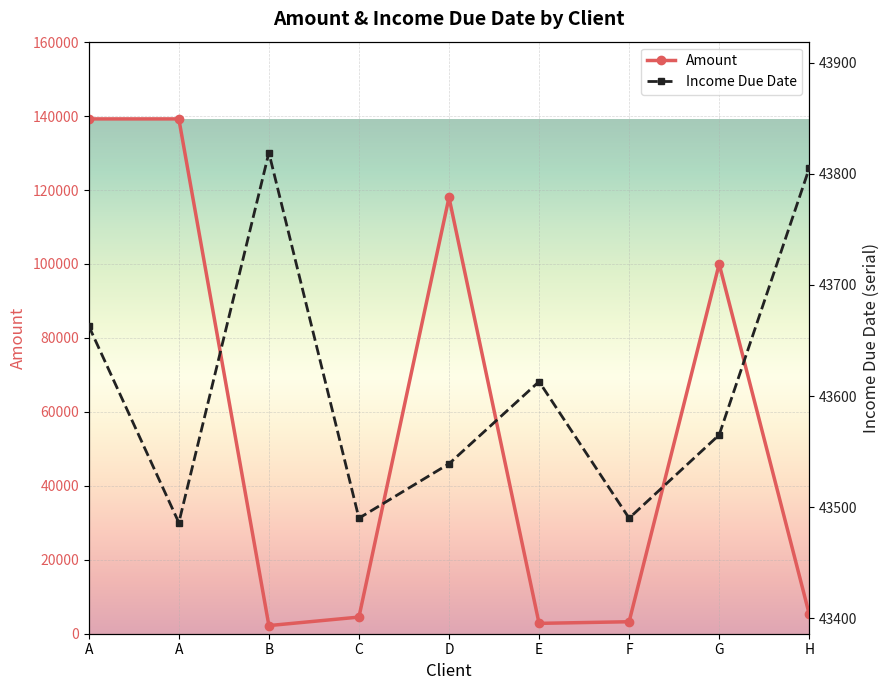

List the series in order of their peak value, highest first.

Amount, income_due_date